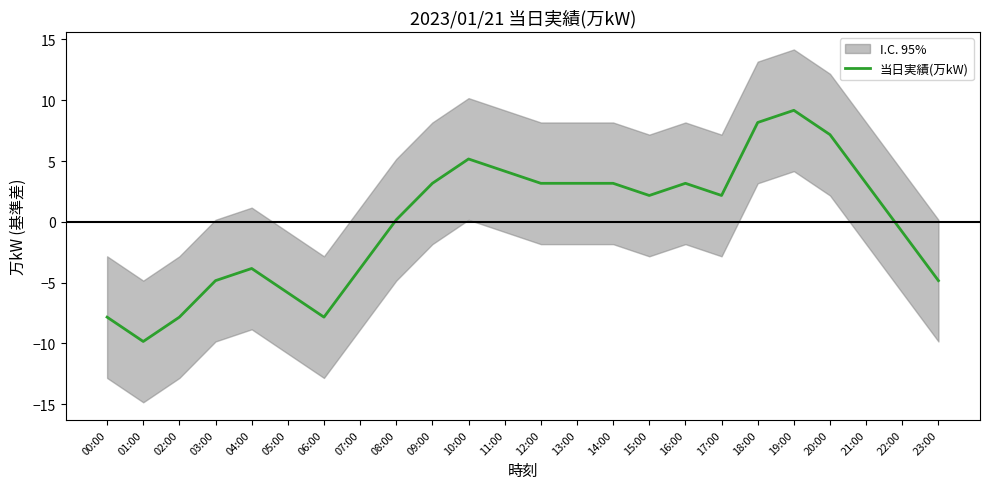

At which category does the chart reach its peak across all series?

19:00